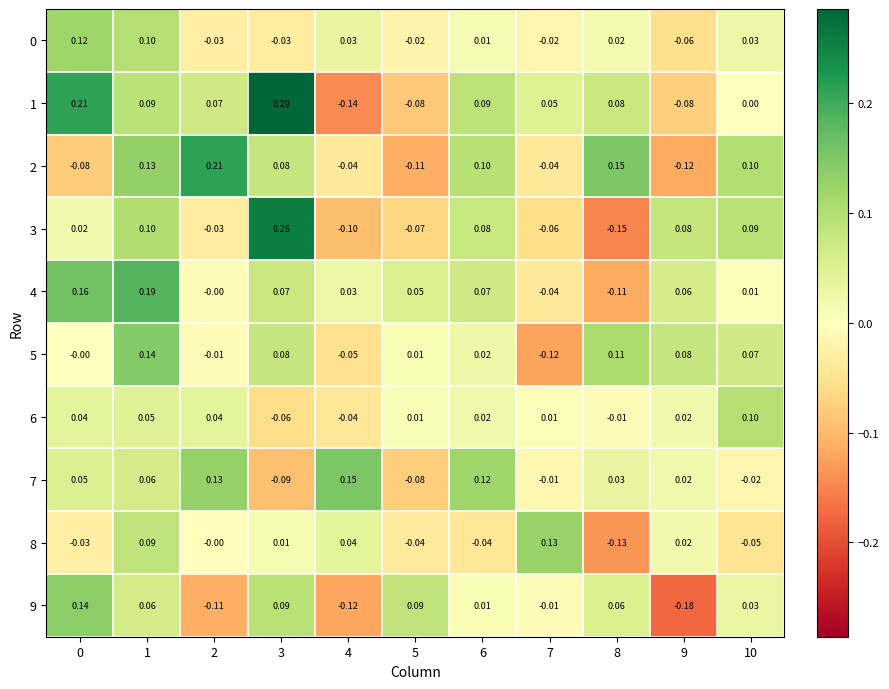

Which series has the largest range (max minus min)?

1